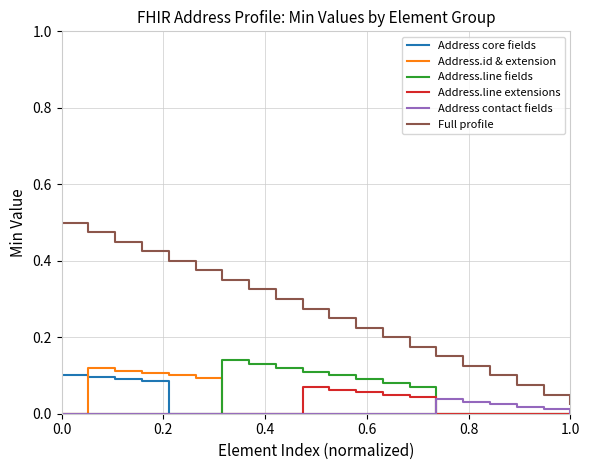

Which series has the widest spread of values?

Full profile